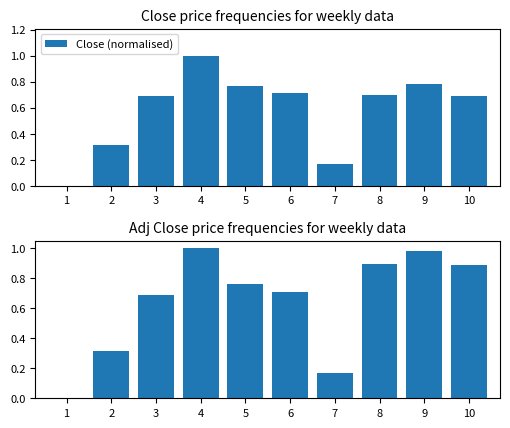

Count the Close (normalised) values in the range 0 to 1.

10